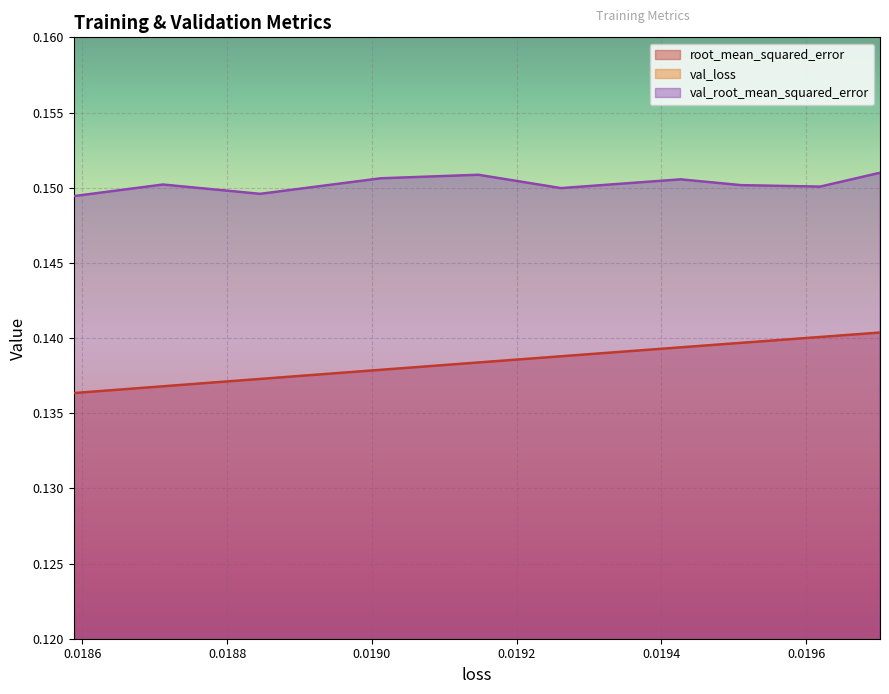

What is the greatest value displayed?

0.2